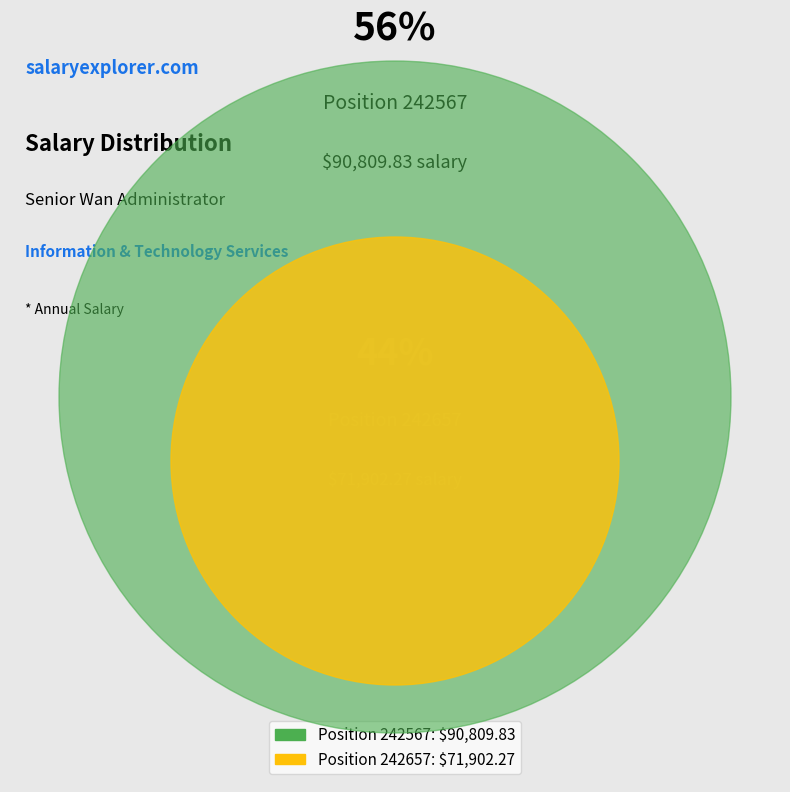

To the nearest percent, what is the combined percentage of 242657 and 242567?

100%